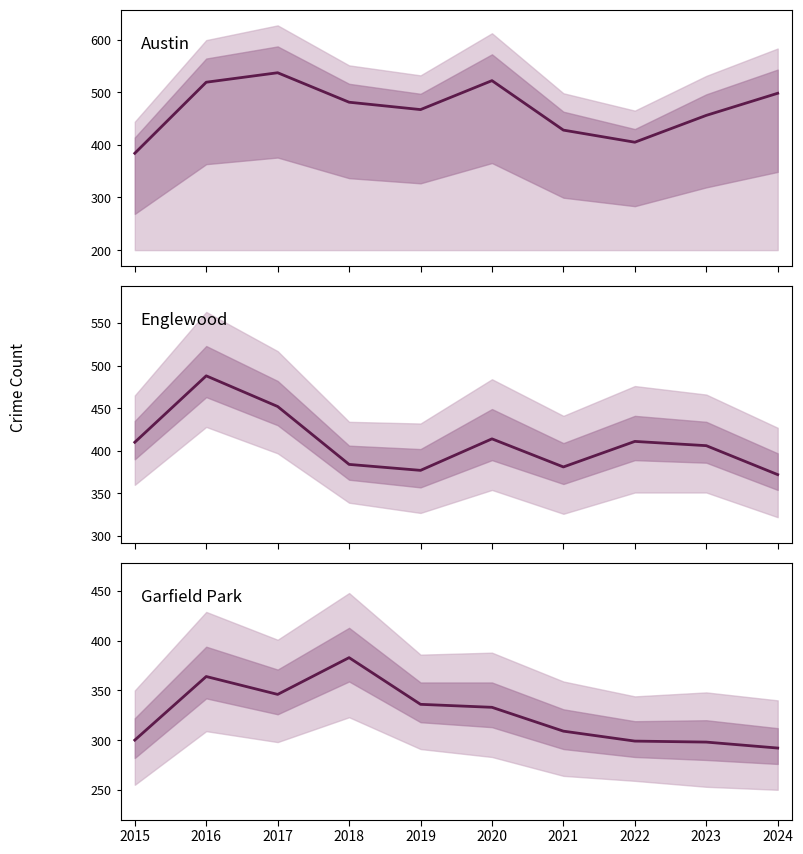

Does the chart display data point markers on the line(s)?

No